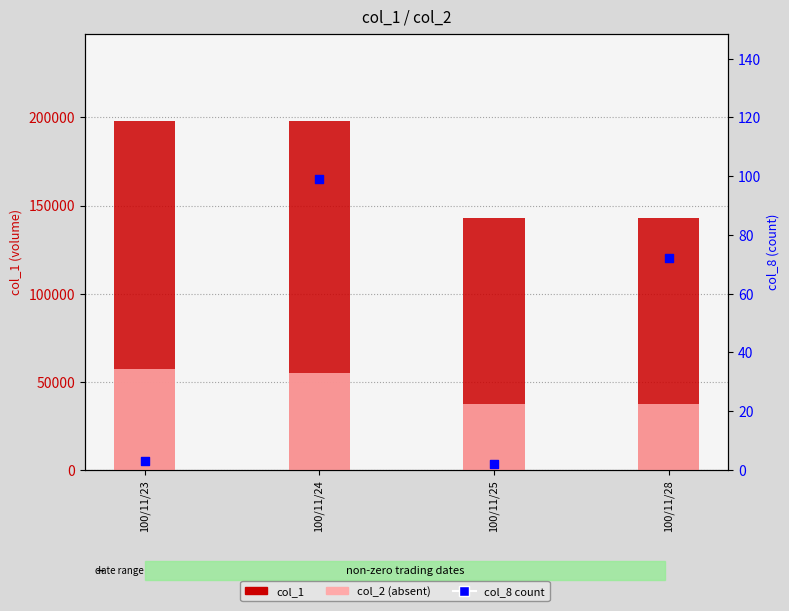

Which series has the widest spread of Y values?

col_1